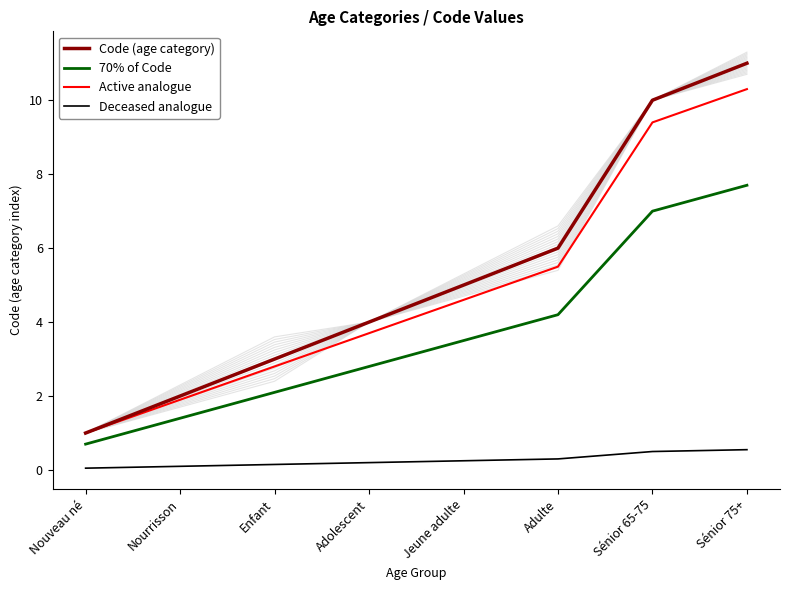

What is the total value across all series at Adolescent?

10.7